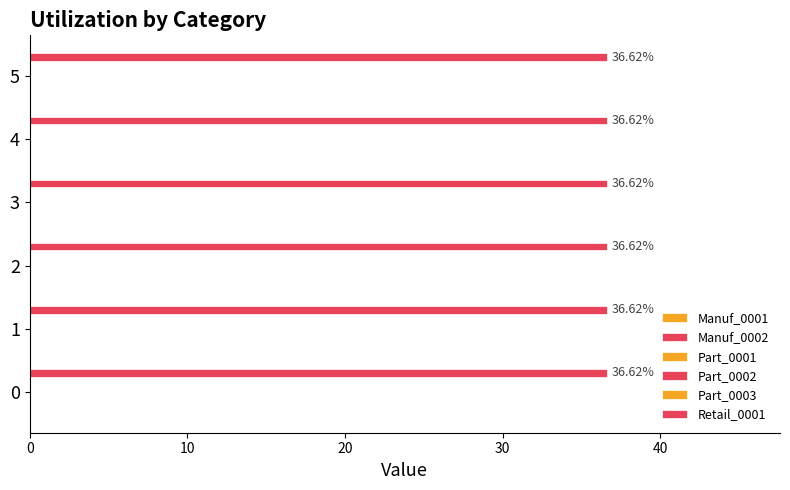

What are all the series names shown in the legend?

Manuf_0001, Manuf_0002, Part_0001, Part_0002, Part_0003, Retail_0001